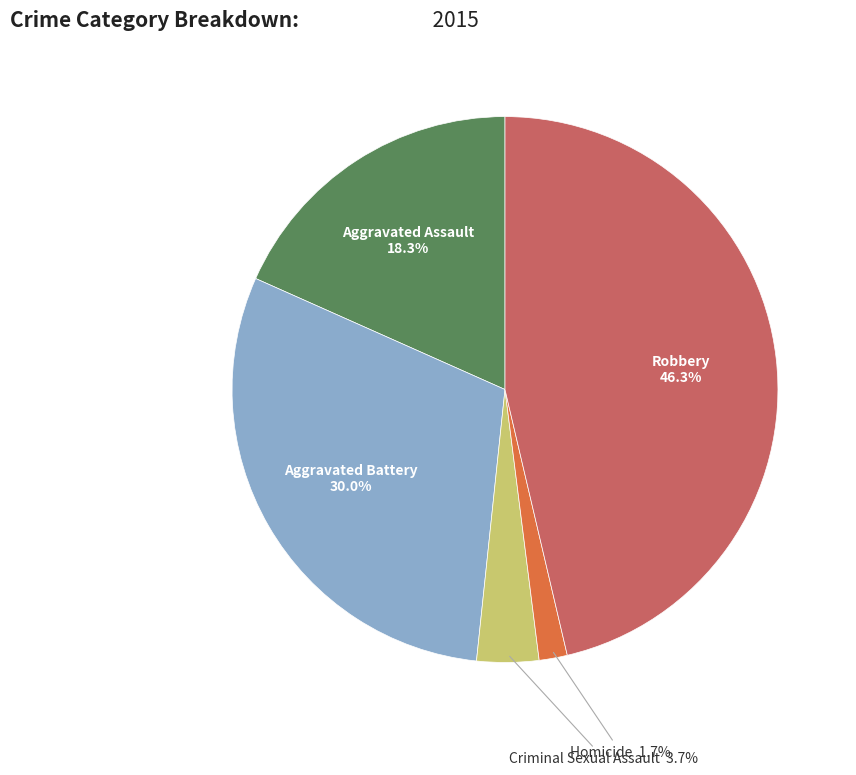

Is there a majority slice in this chart?

No